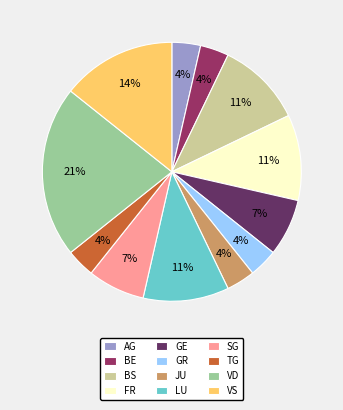

Combined, do VS and VD account for over 50%?

No